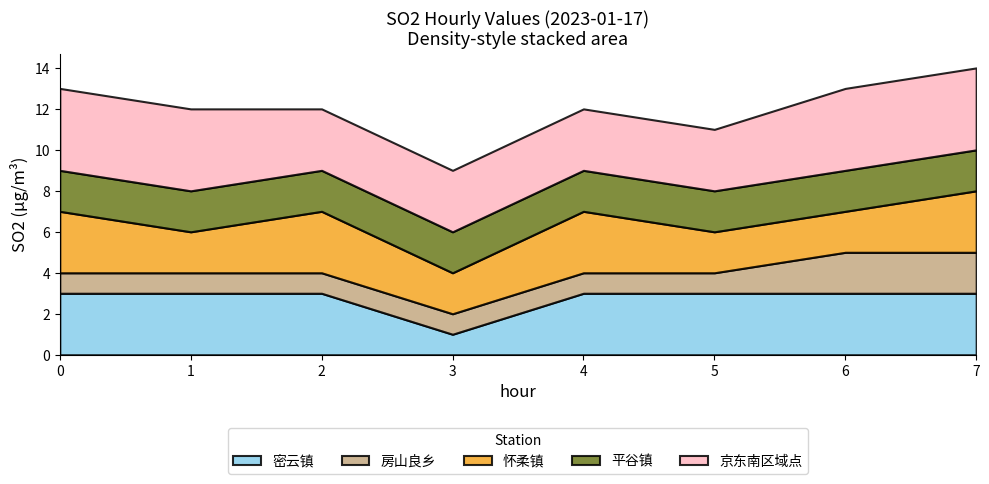

Which series changed the most between 5 and 7?

房山良乡